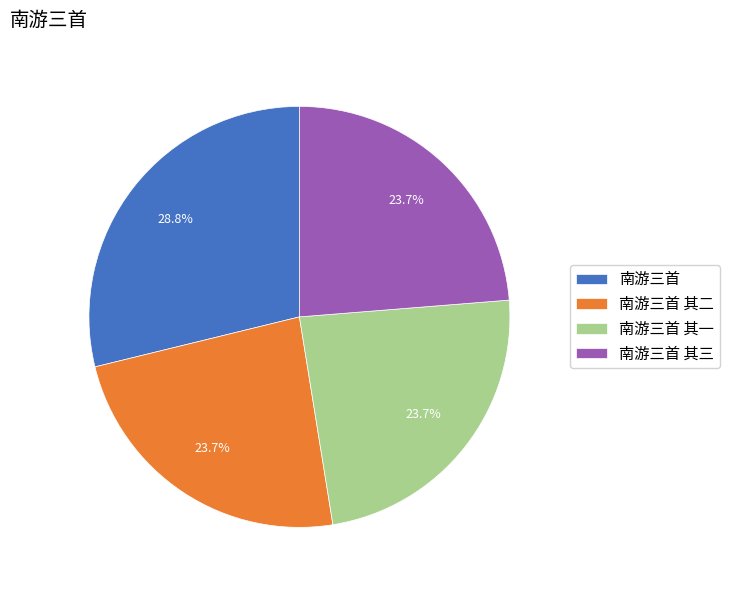

Is it true that 南游三首 其一 is 37% of the pie?

False